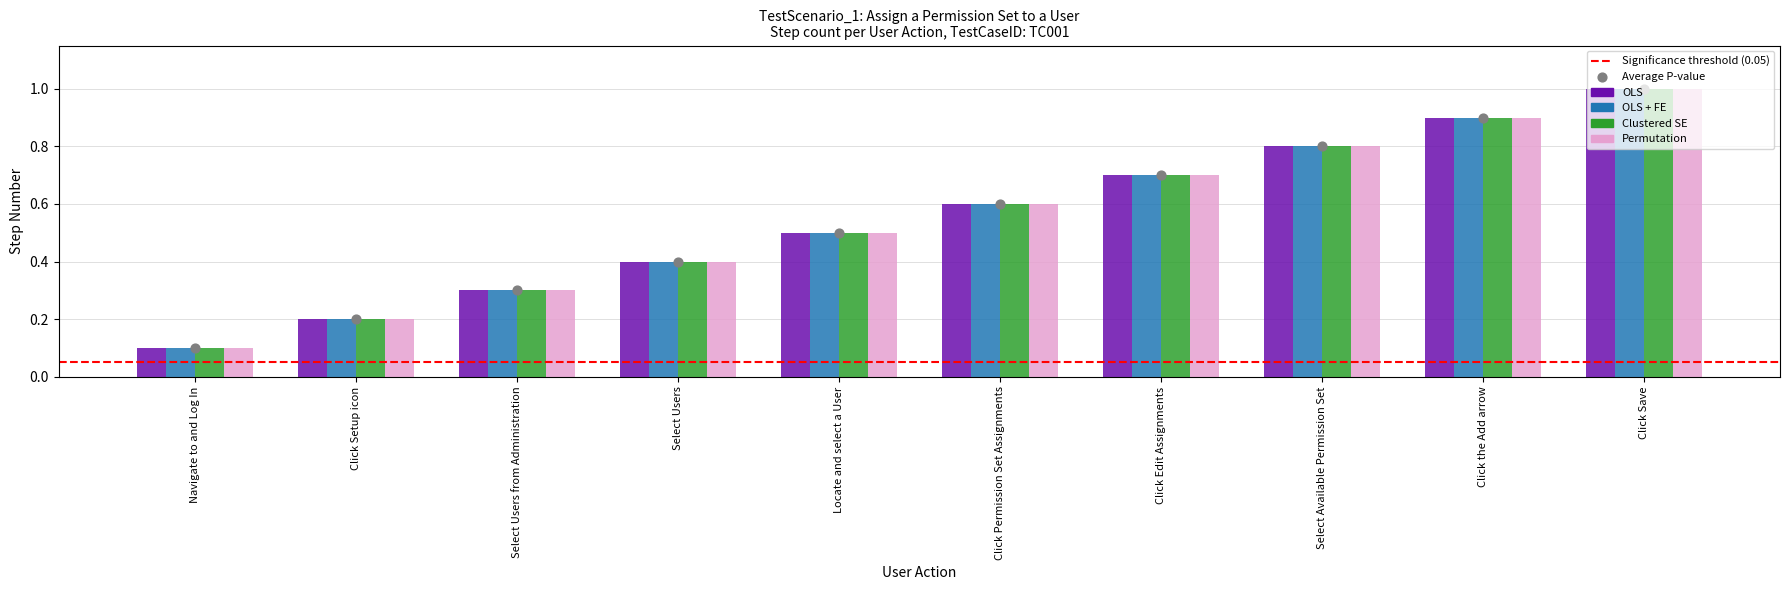

Which series has the largest Y range (max minus min)?

OLS